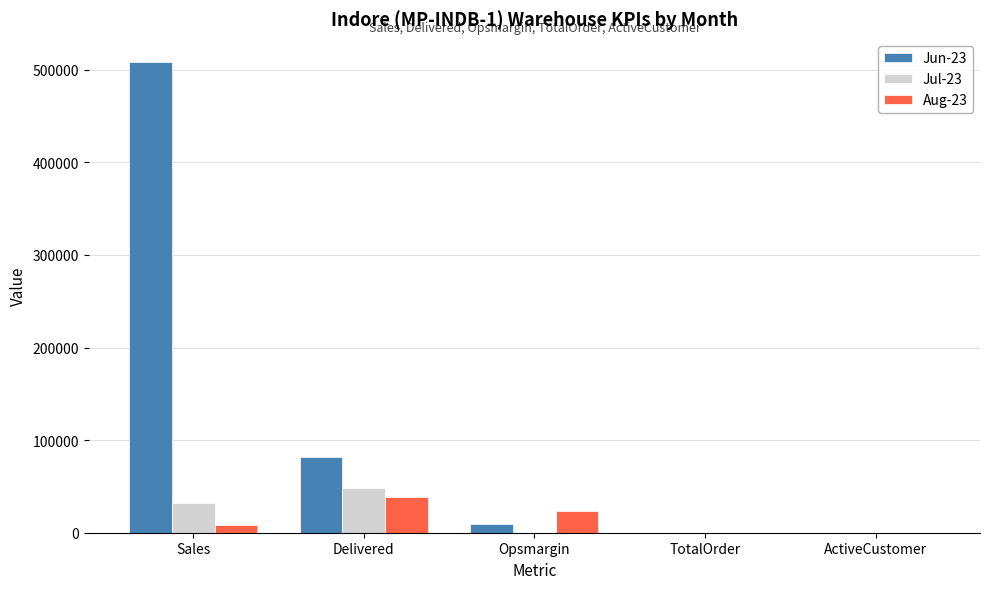

The value of Jun-23 at Delivered is 18237.8. True or false?

False